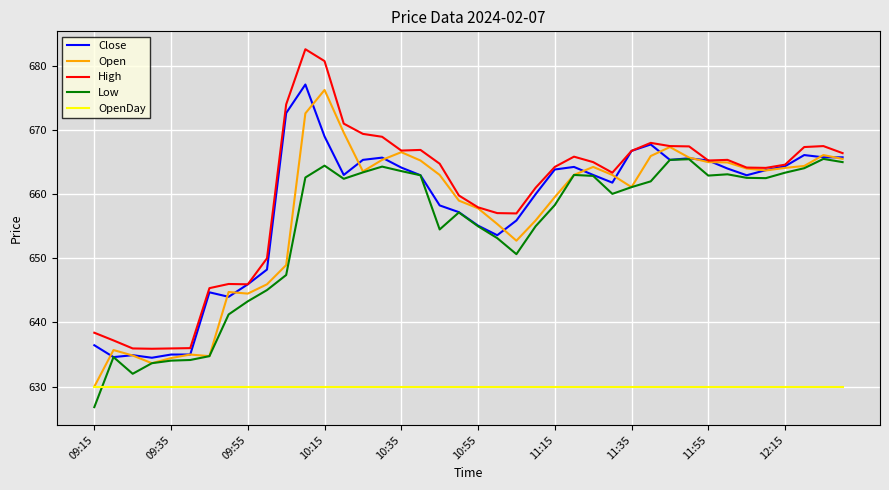

What is the highest value of the Low series?

665.5